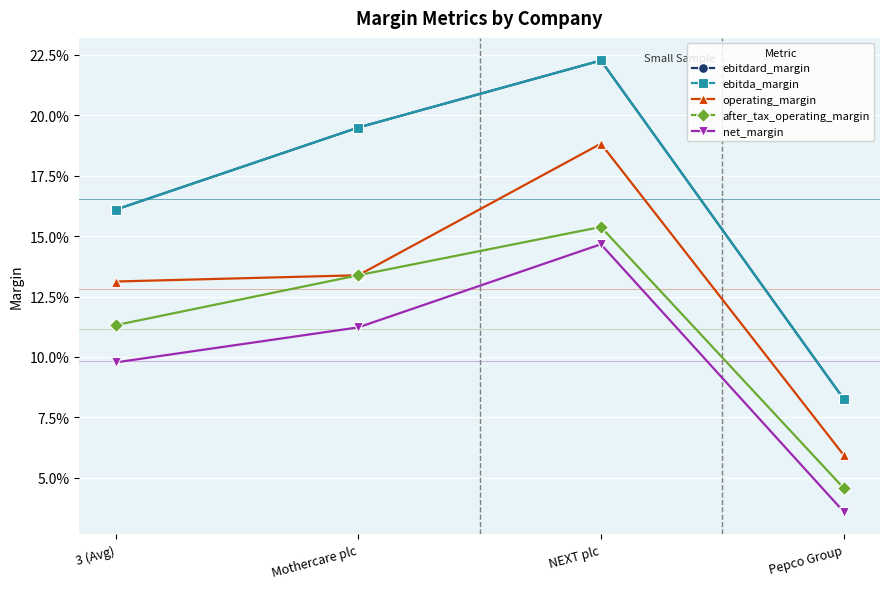

True or false: after_tax_operating_margin and ebitdard_margin cross at least once.

False